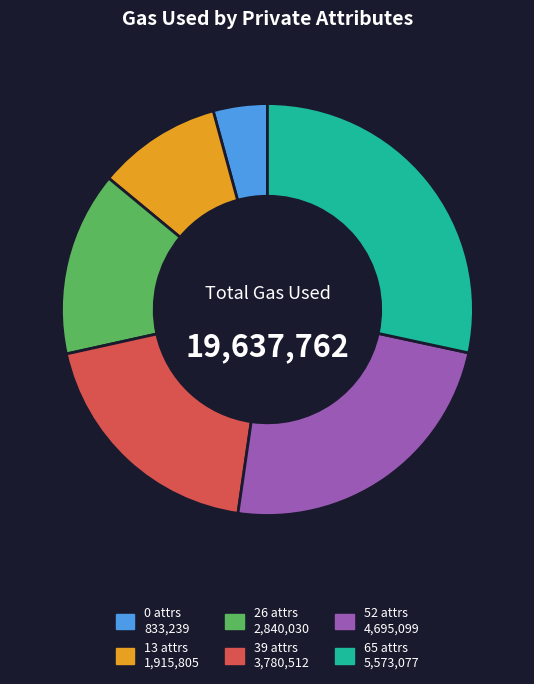

Between 65 and 26, which is larger?

65